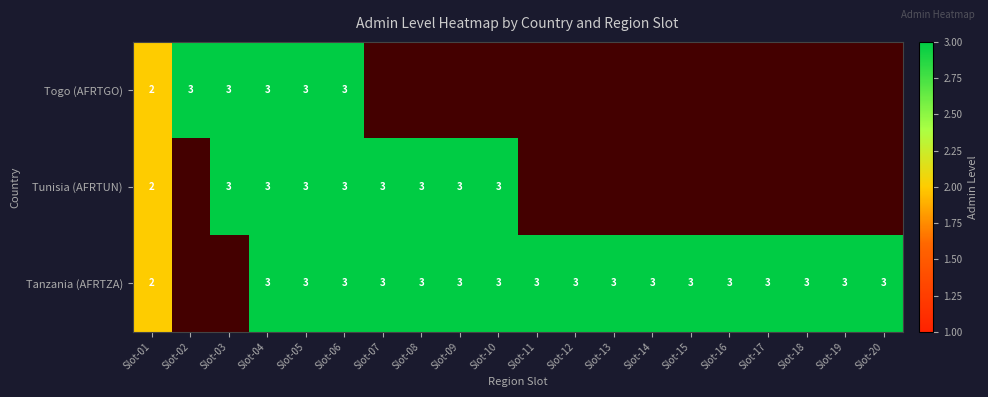

What is the sum of the Tunisia (AFRTUN) values at Slot-07 and Slot-08?

6